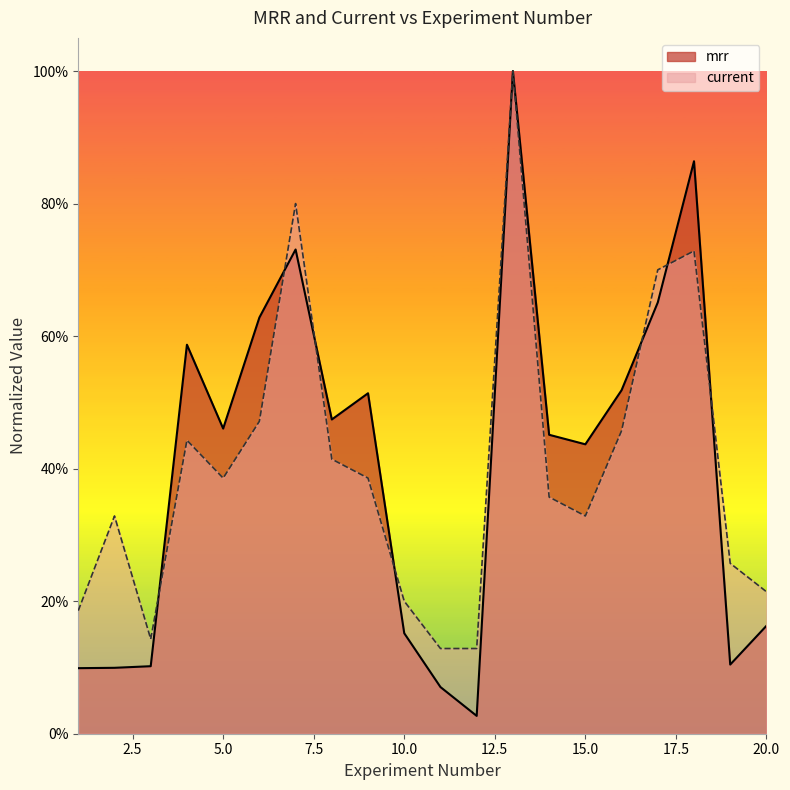

What is the difference between the maximum and second lowest values in the current series?

0.9